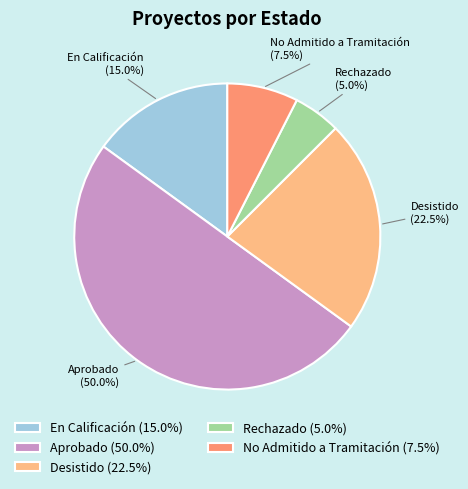

Does Rechazado represent more than half of the total?

No